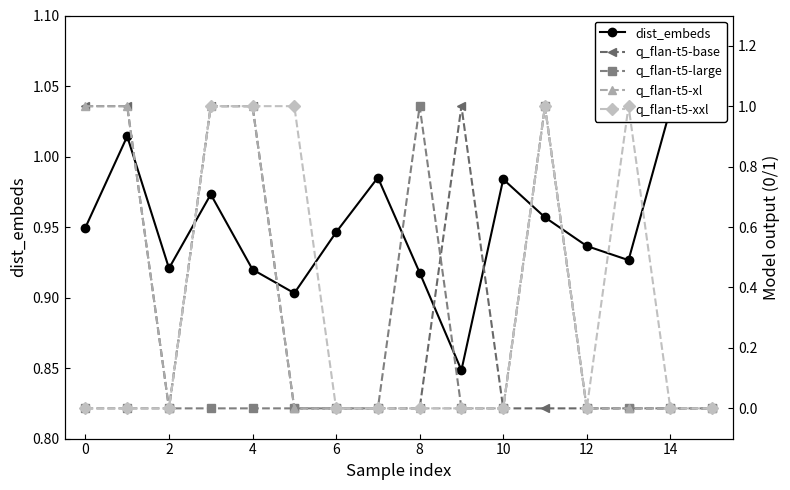

Does the chart have visible grid lines?

No